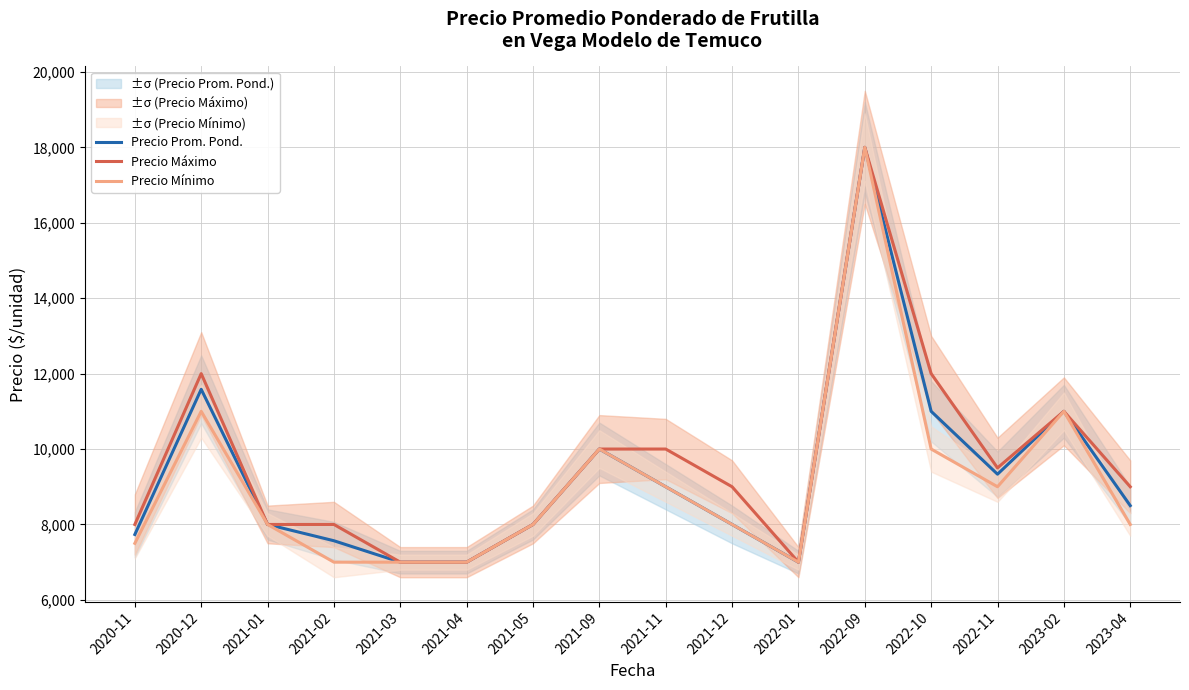

Between 2021-11 and 2023-04, which series saw the biggest shift?

Precio Máximo